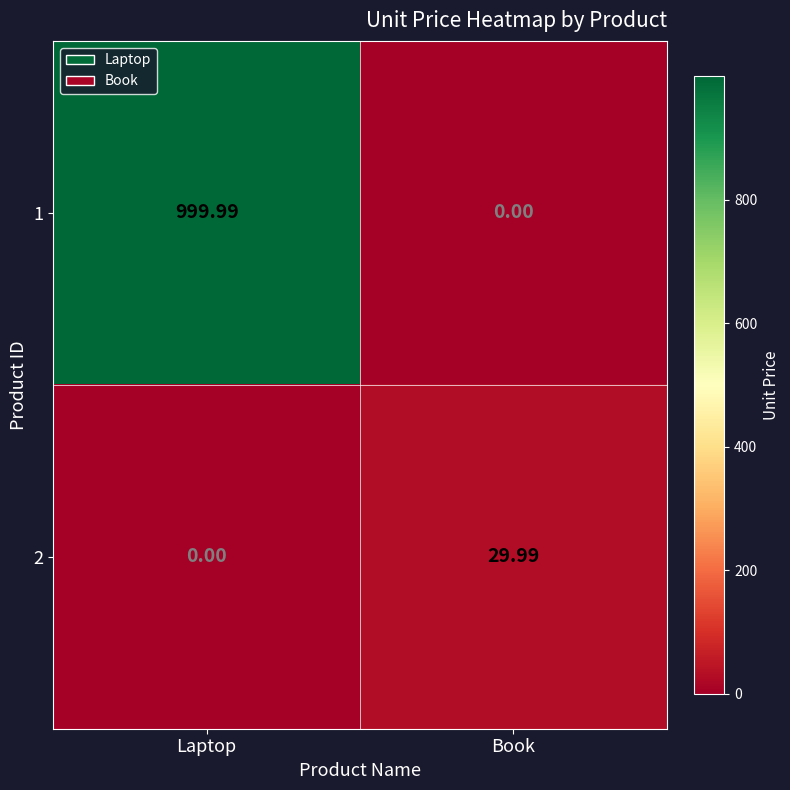

At Book, list the series in order from smallest to largest.

1, 2